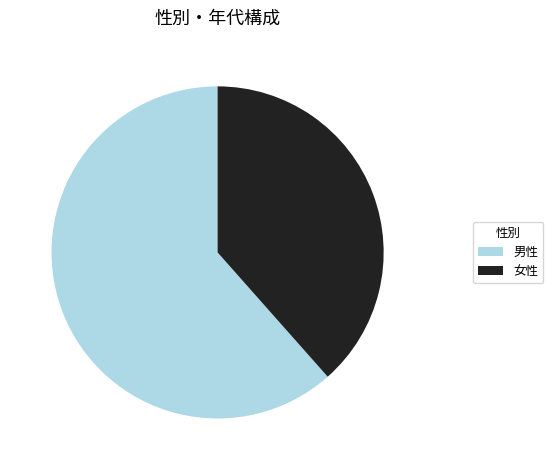

Combined, do 男性 and 女性 account for over 50%?

Yes